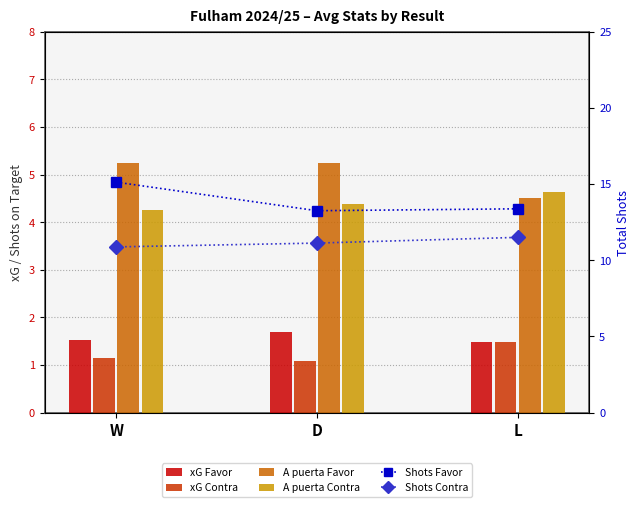

Which category has the highest value in the Shots Contra series?

L